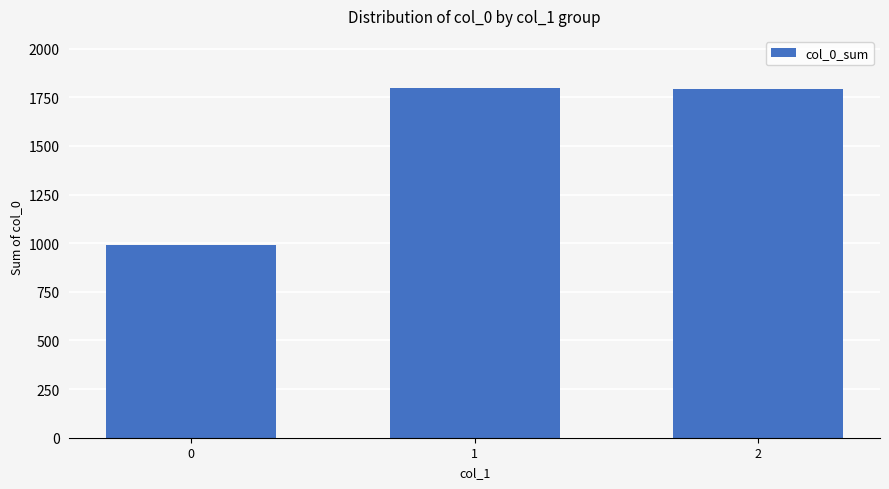

How many values are below 1794?

1